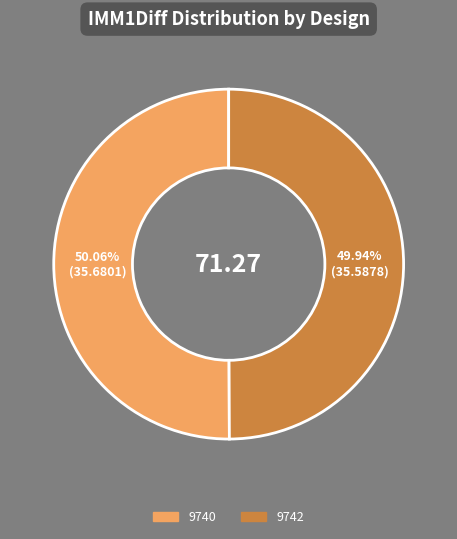

Does any single category account for the majority?

Yes